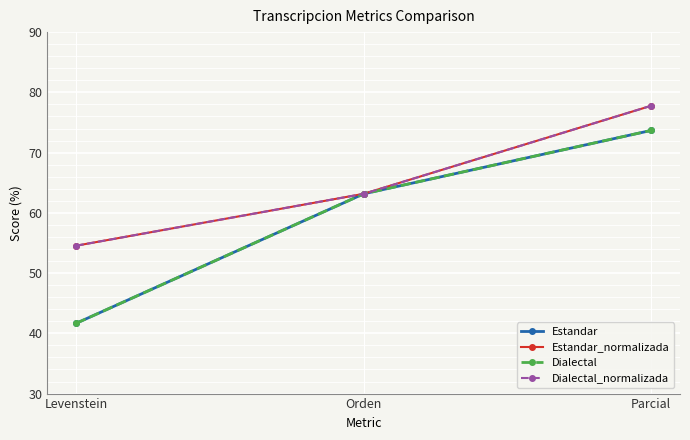

Reading left to right, transcribe all the data shown in this chart.

Estandar: Levenstein=41.7	Orden=63.2	Parcial=73.7
Estandar_normalizada: Levenstein=54.5	Orden=63.2	Parcial=77.8
Dialectal: Levenstein=41.7	Orden=63.2	Parcial=73.7
Dialectal_normalizada: Levenstein=54.5	Orden=63.2	Parcial=77.8